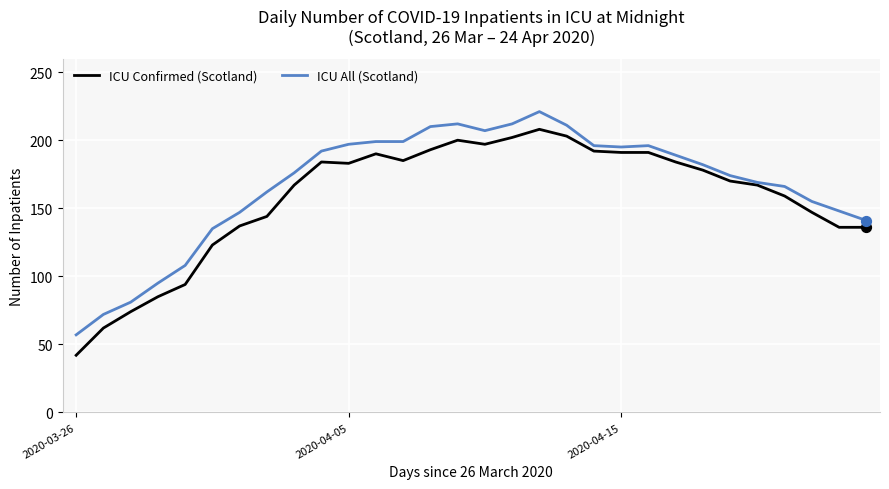

Which series has the widest spread of values?

ICU Confirmed (Scotland)